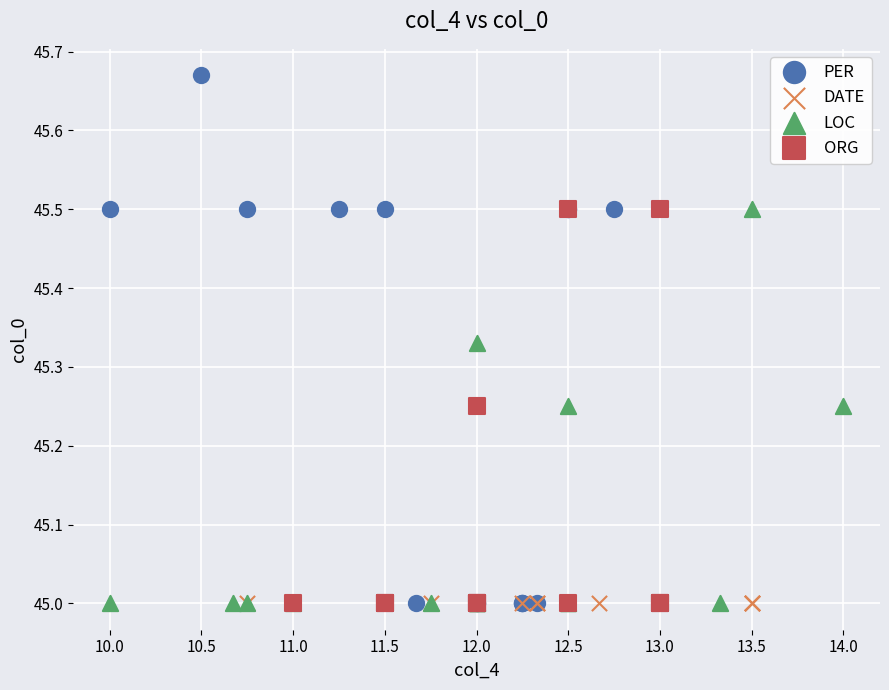

Which series contains the highest Y value?

PER